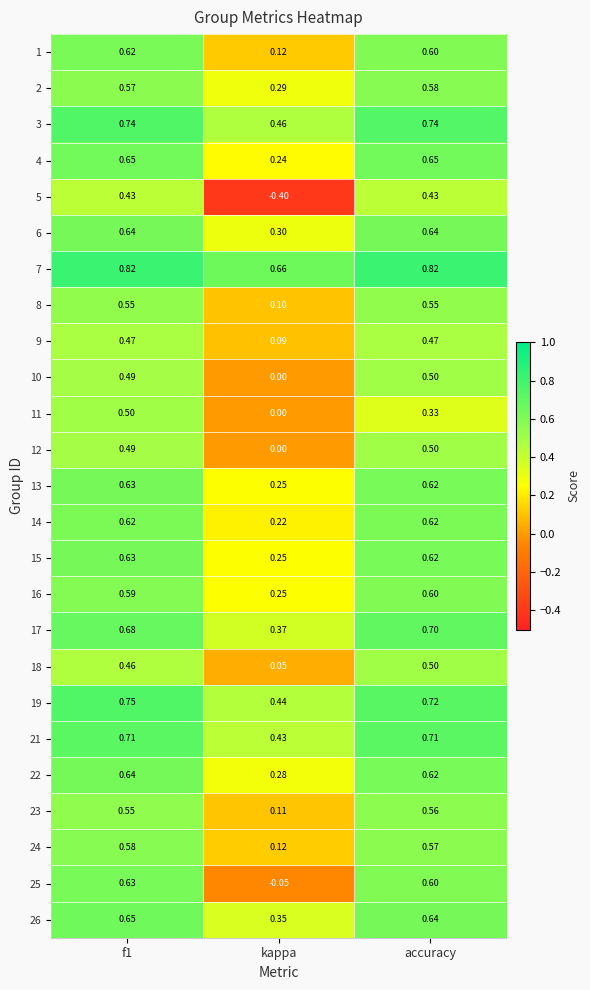

What is the total value across all series at f1?

15.1